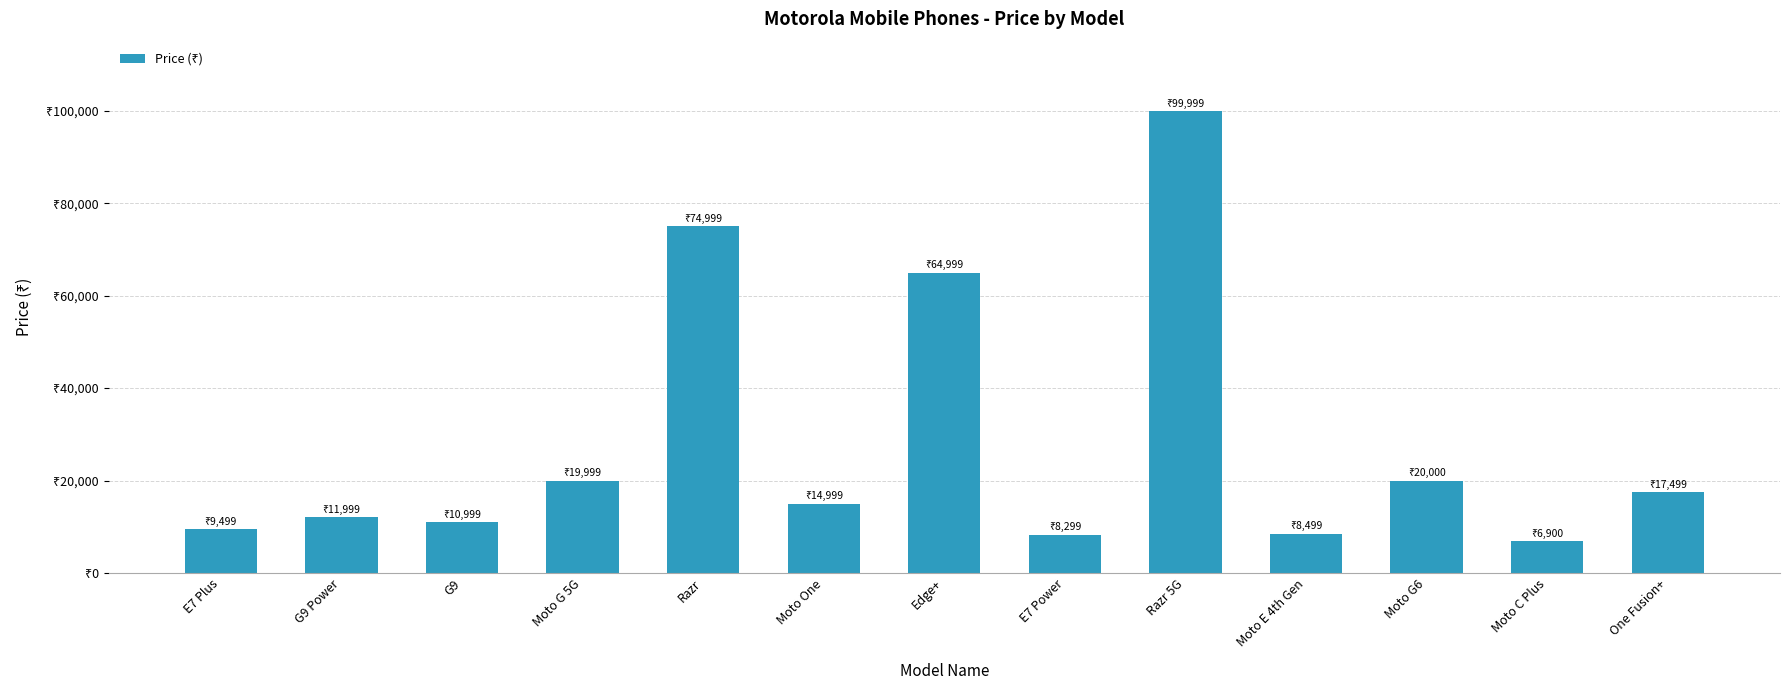

Does the chart contain any negative values?

No